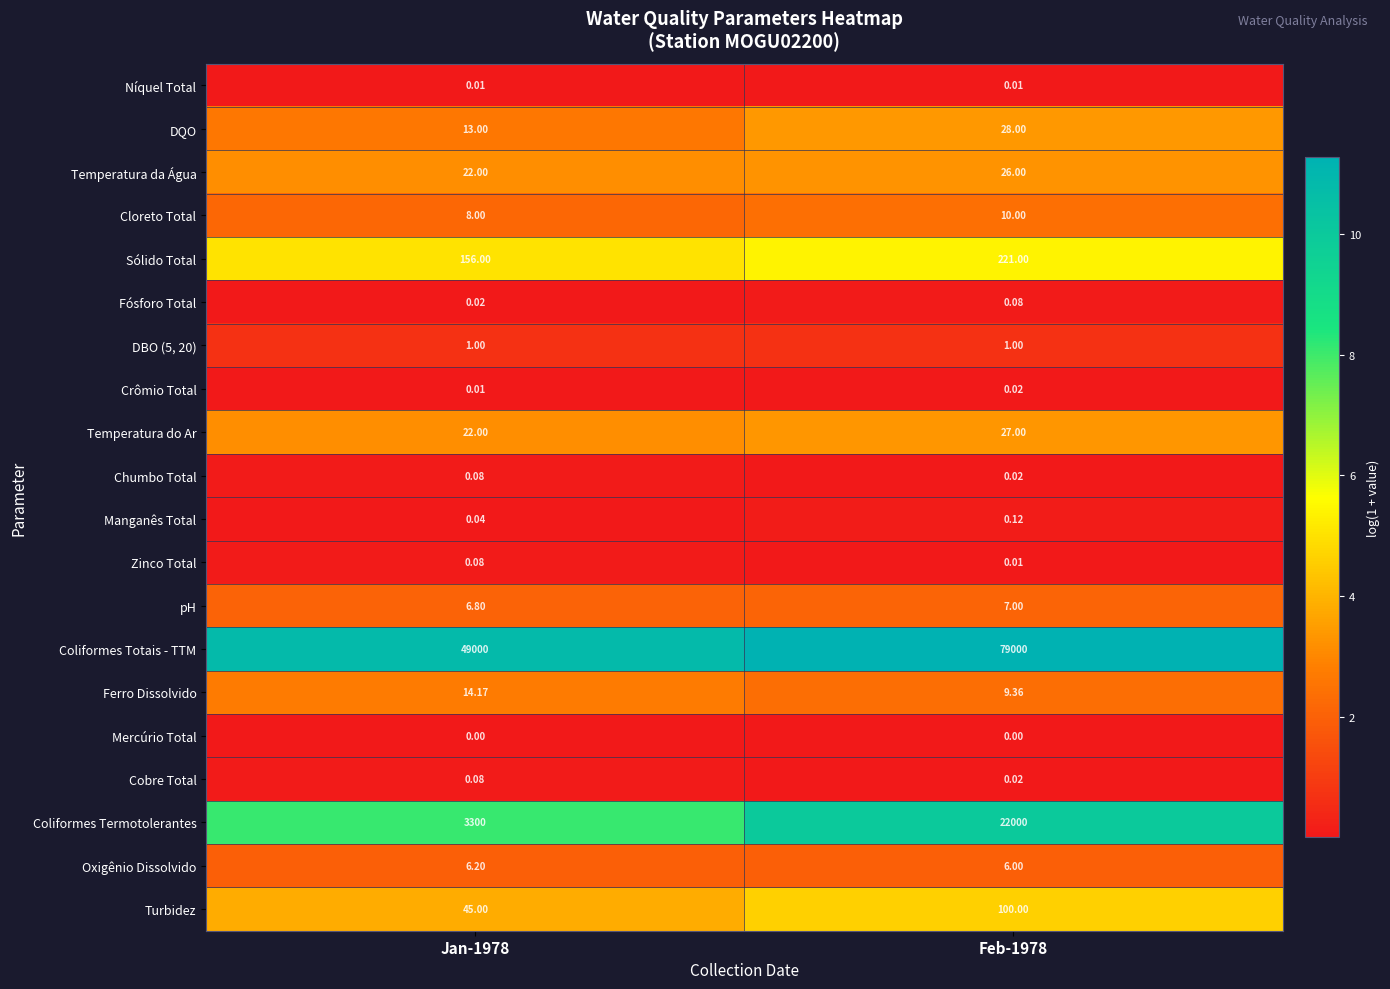

Which series has the largest range (max minus min)?

Coliformes Totais - TTM